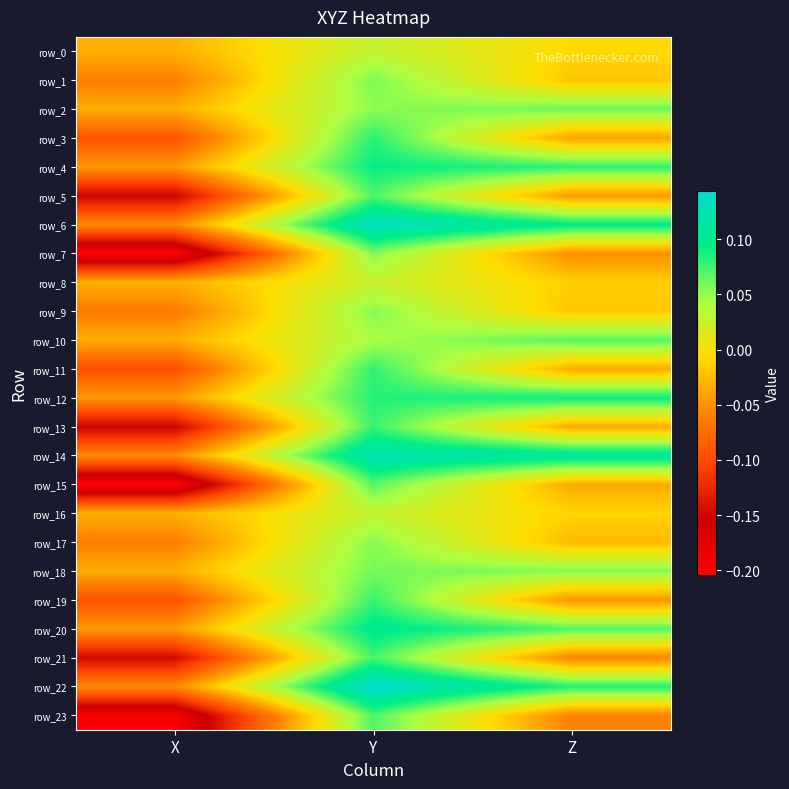

Rank the series by their maximum value, from lowest to highest.

row_8, row_16, row_0, row_9, row_17, row_7, row_1, row_18, row_2, row_15, row_10, row_5, row_23, row_21, row_13, row_19, row_11, row_3, row_12, row_4, row_20, row_14, row_6, row_22